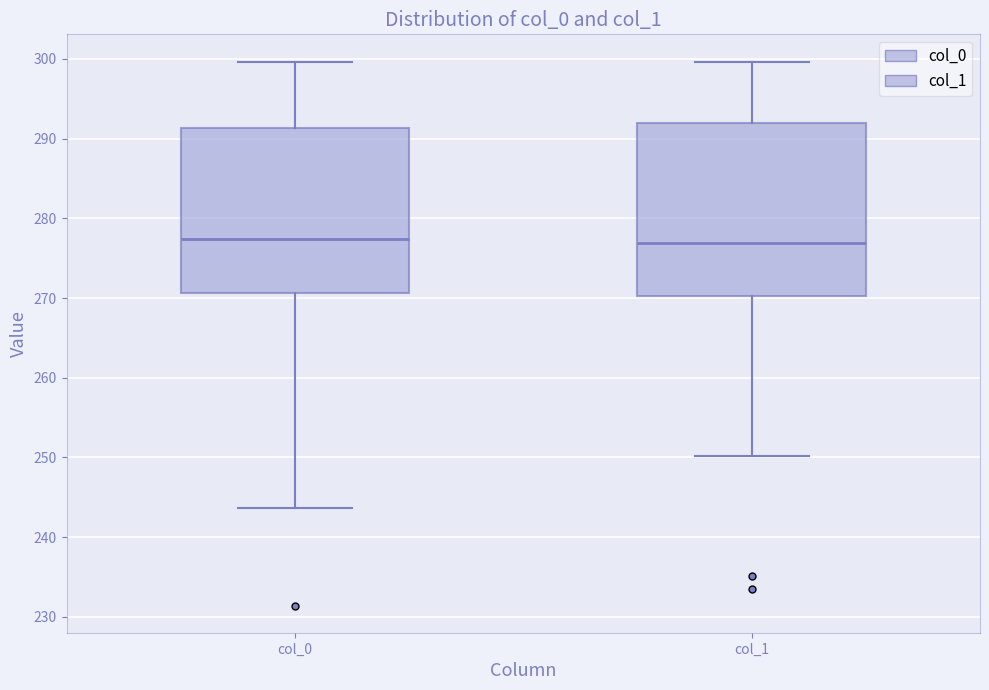

Reading left to right, transcribe this box plot: for each box, give where its median line is, the range the box spans, and where its two whiskers end, as read against the y-axis. The values are not printed on the chart, so give them approximately, as read against the axis.

col_0: median 277, box 271 to 291, whiskers 244 to 300
col_1: median 277, box 270 to 292, whiskers 250 to 300